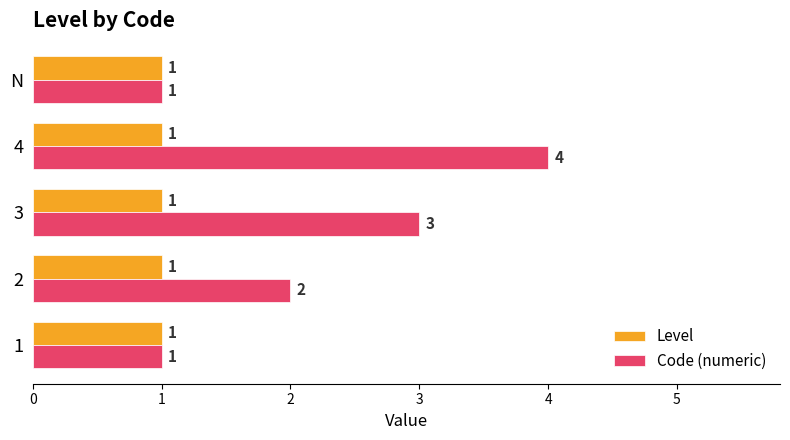

Which series has the widest spread of values?

Code (numeric)